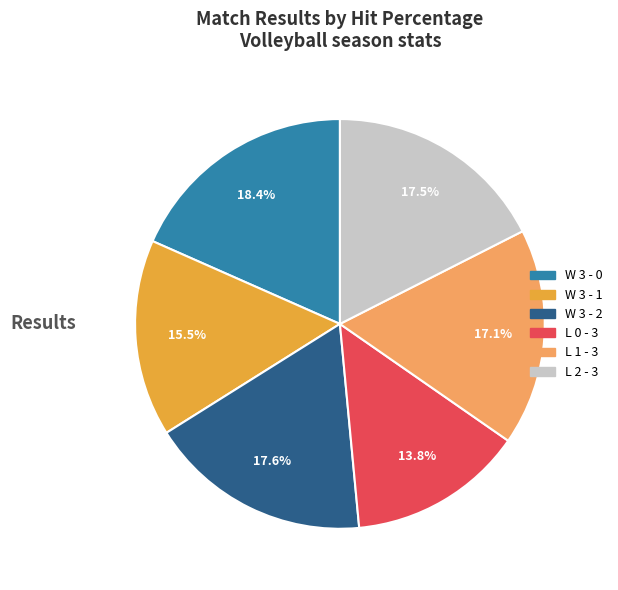

To the nearest percent, what is the average slice percentage?

17%